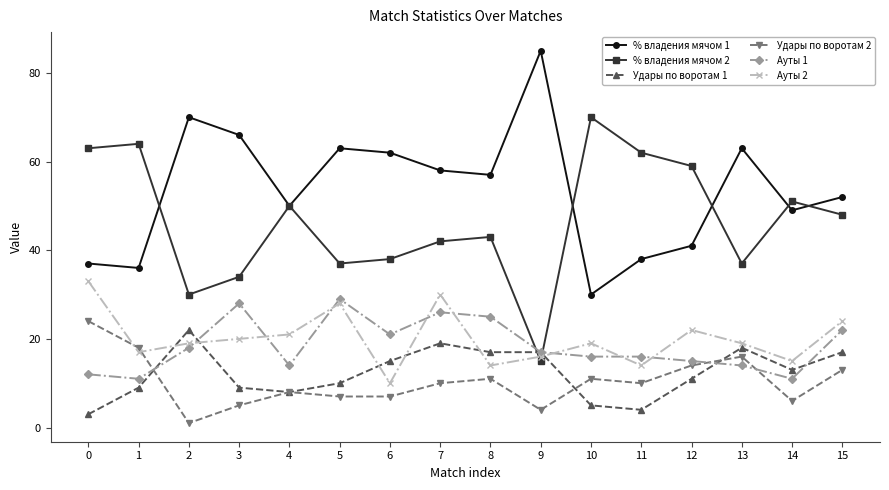

How many lines are shown in the chart?

6